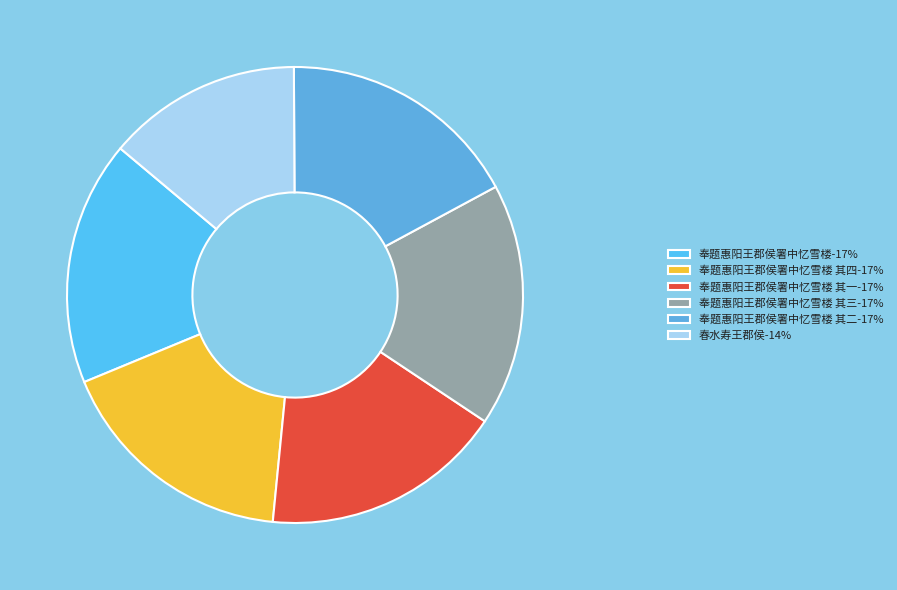

How many segments does this pie chart have?

6